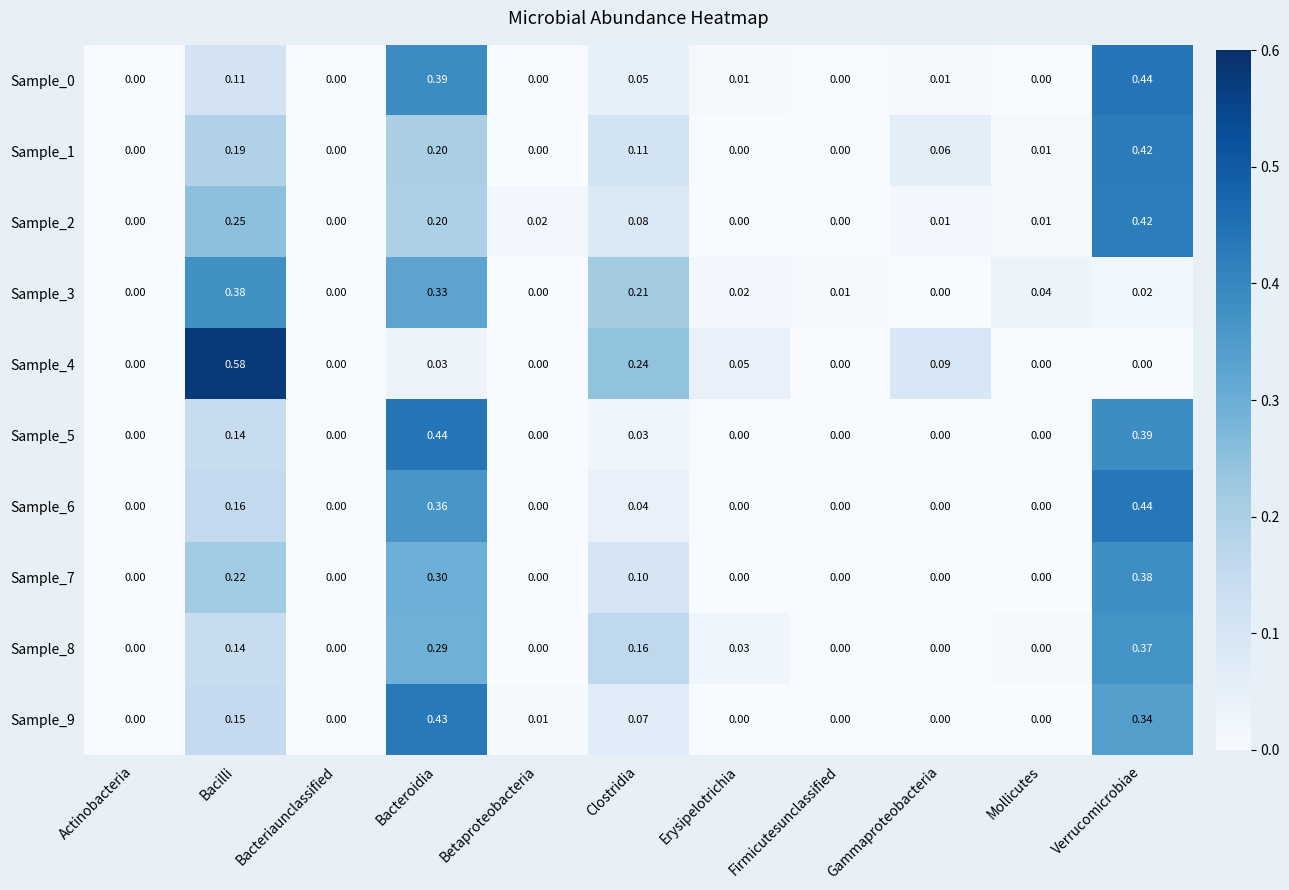

Which category has the highest value in the Sample_1 series?

Verrucomicrobiae